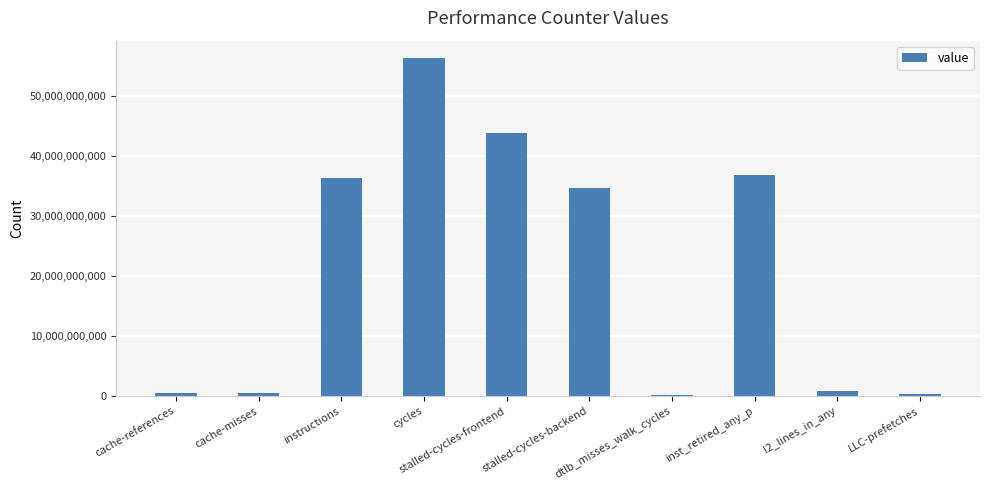

What is the average value?

21027590565